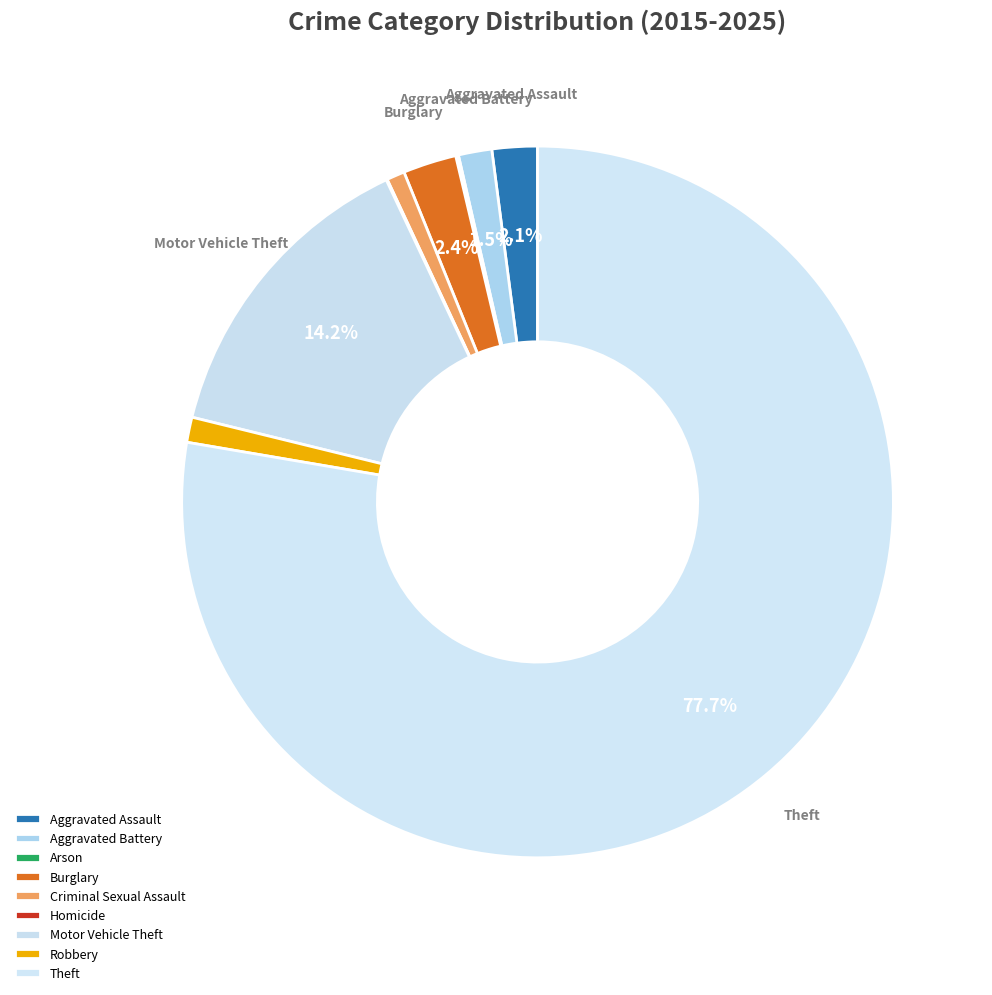

Is it true that Arson is 10% of the pie?

False